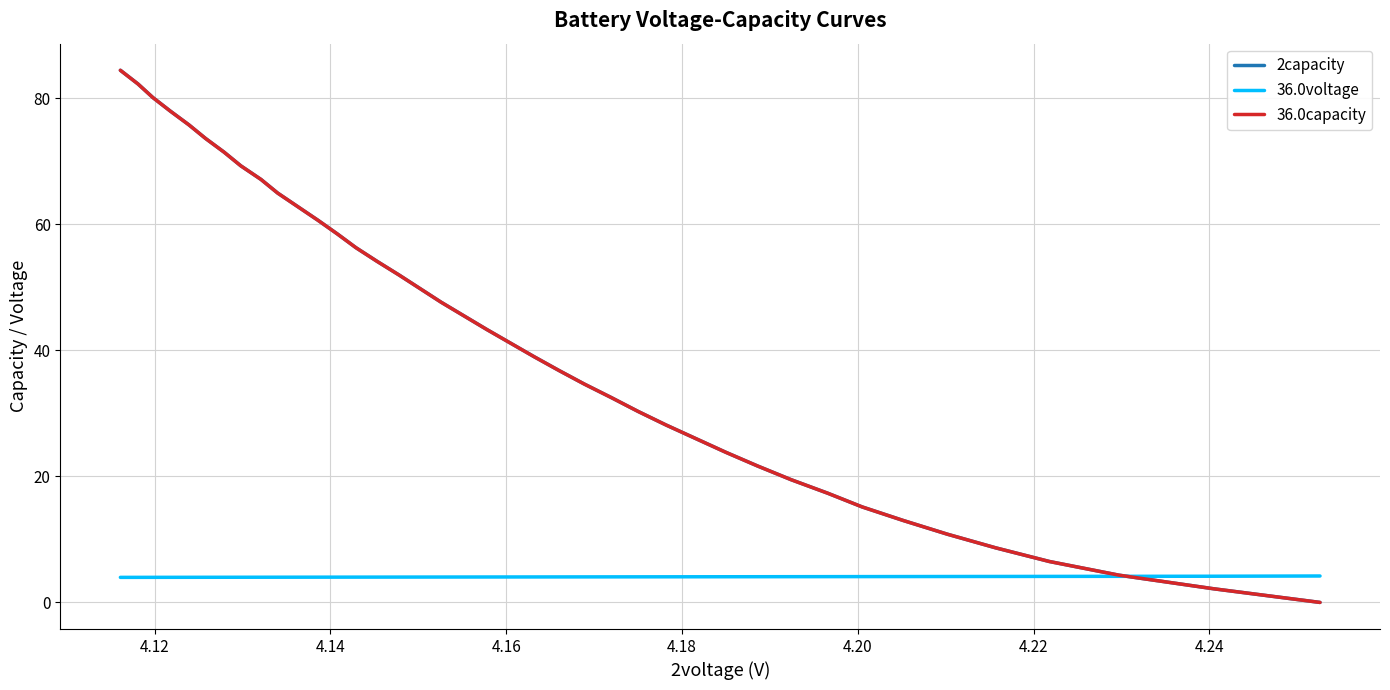

True or false: 2capacity and 36.0capacity cross at least once.

False